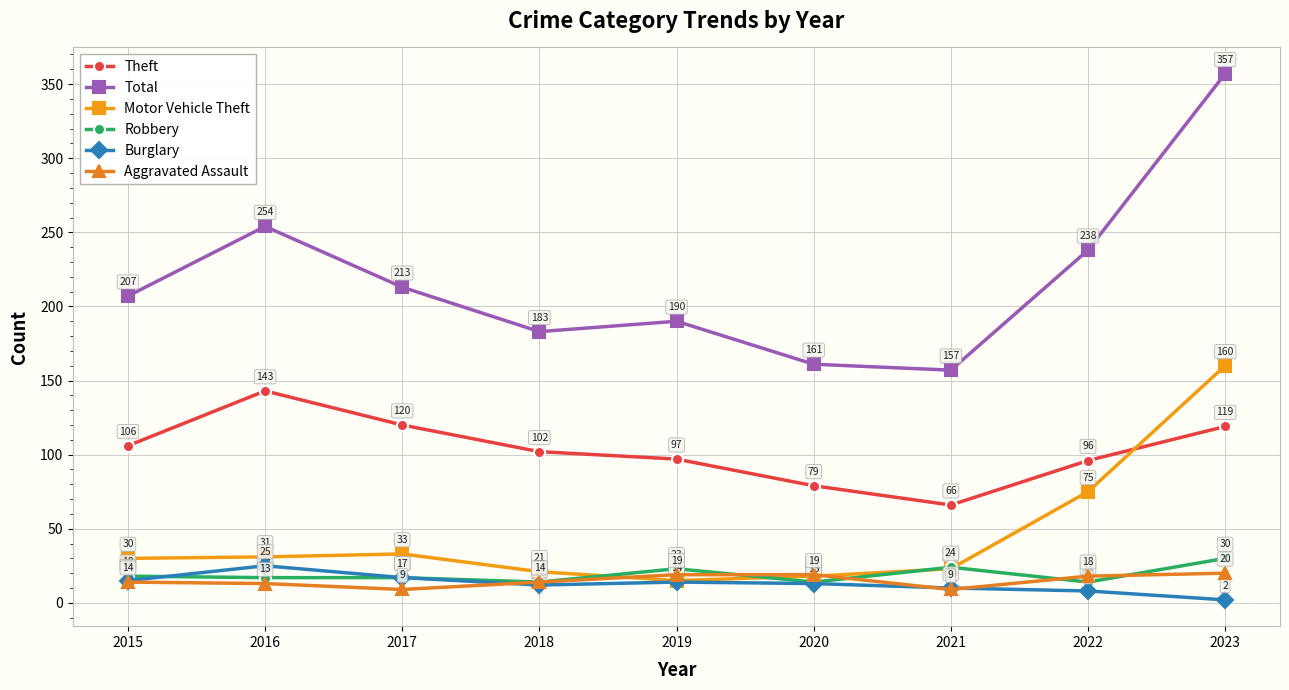

What is the difference between the highest and lowest values at 2019?

176